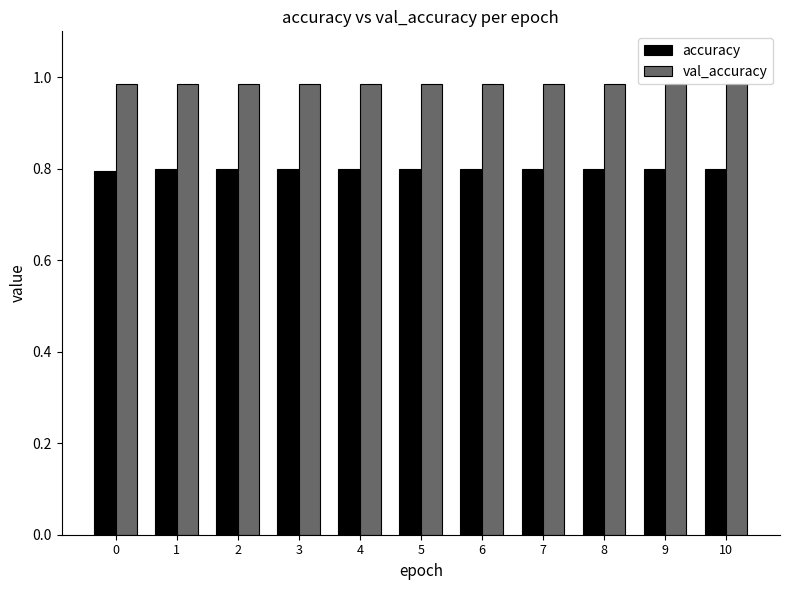

Which series has the largest total across all categories?

val_accuracy